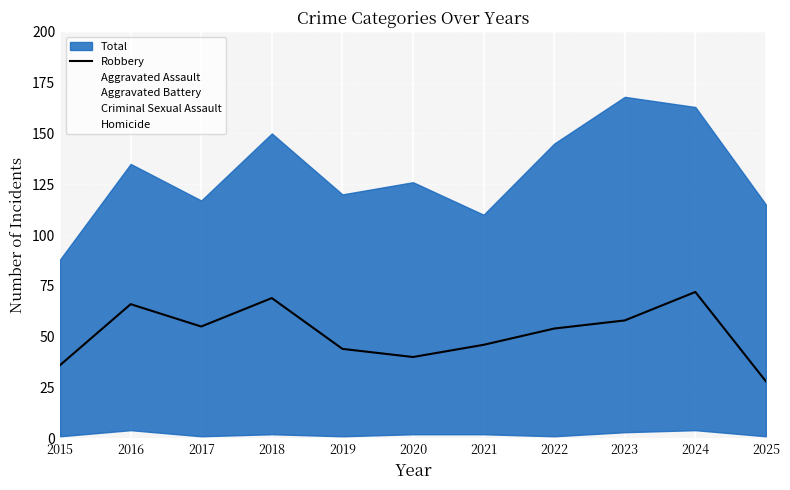

How many values are below 54?

5